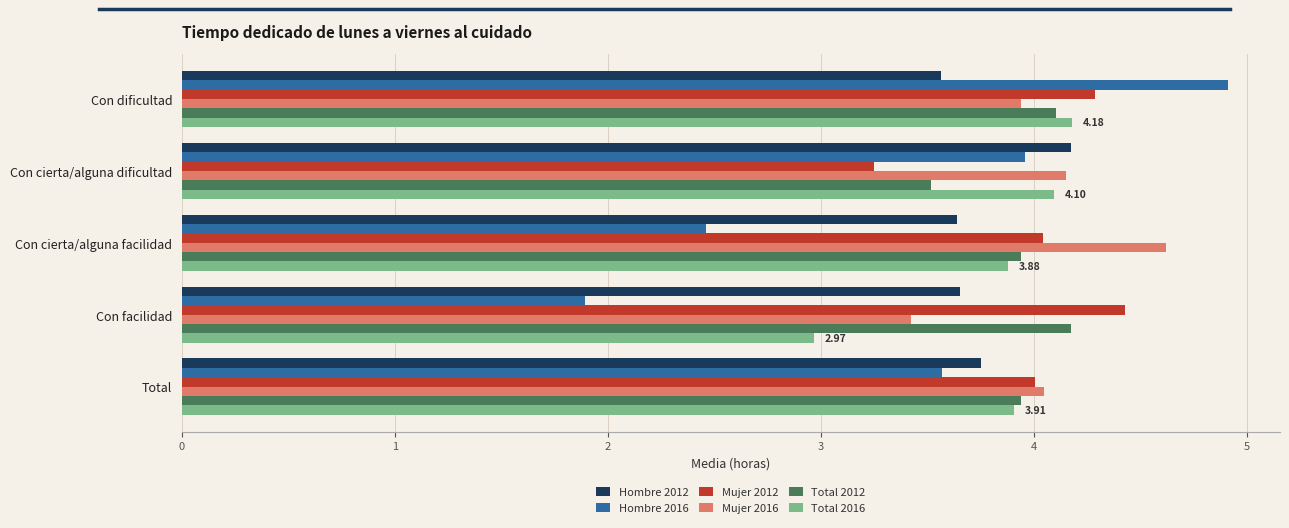

At which category is the sum across all series the highest?

Con dificultad